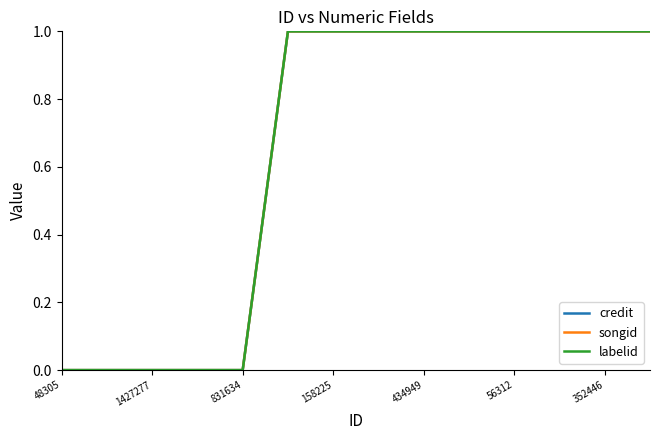

True or false: credit has more than 0 interior local peaks.

False